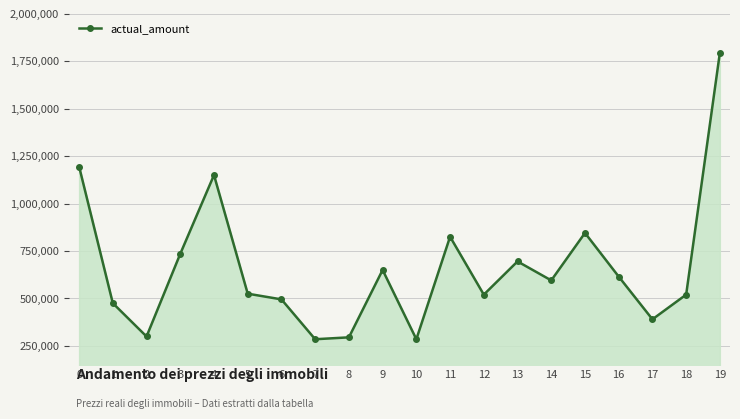

Does the chart have visible grid lines?

Yes